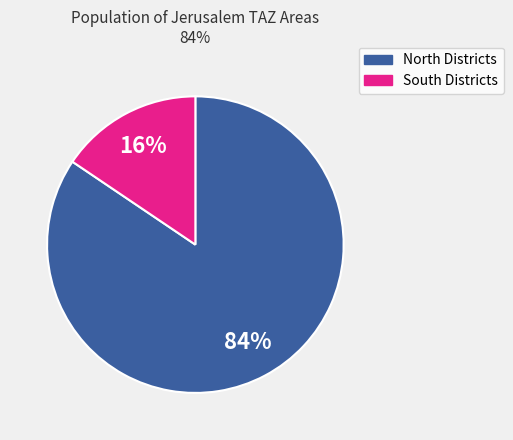

To the nearest percent, what is the average slice percentage?

50%